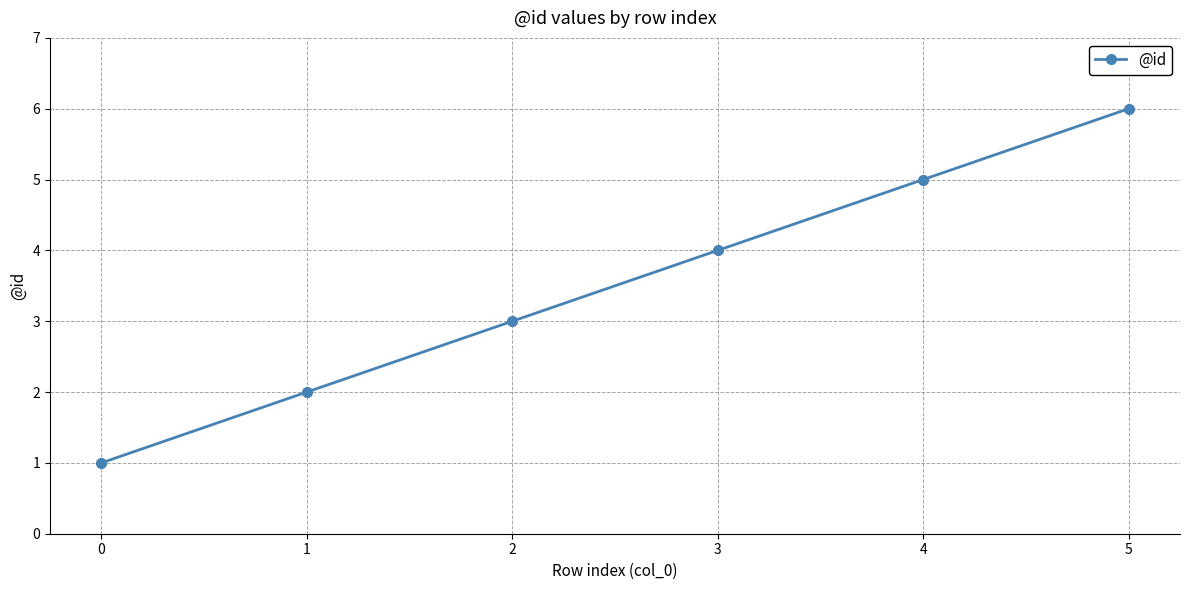

What is the ratio of the value at 4 to the value at 5?

0.8